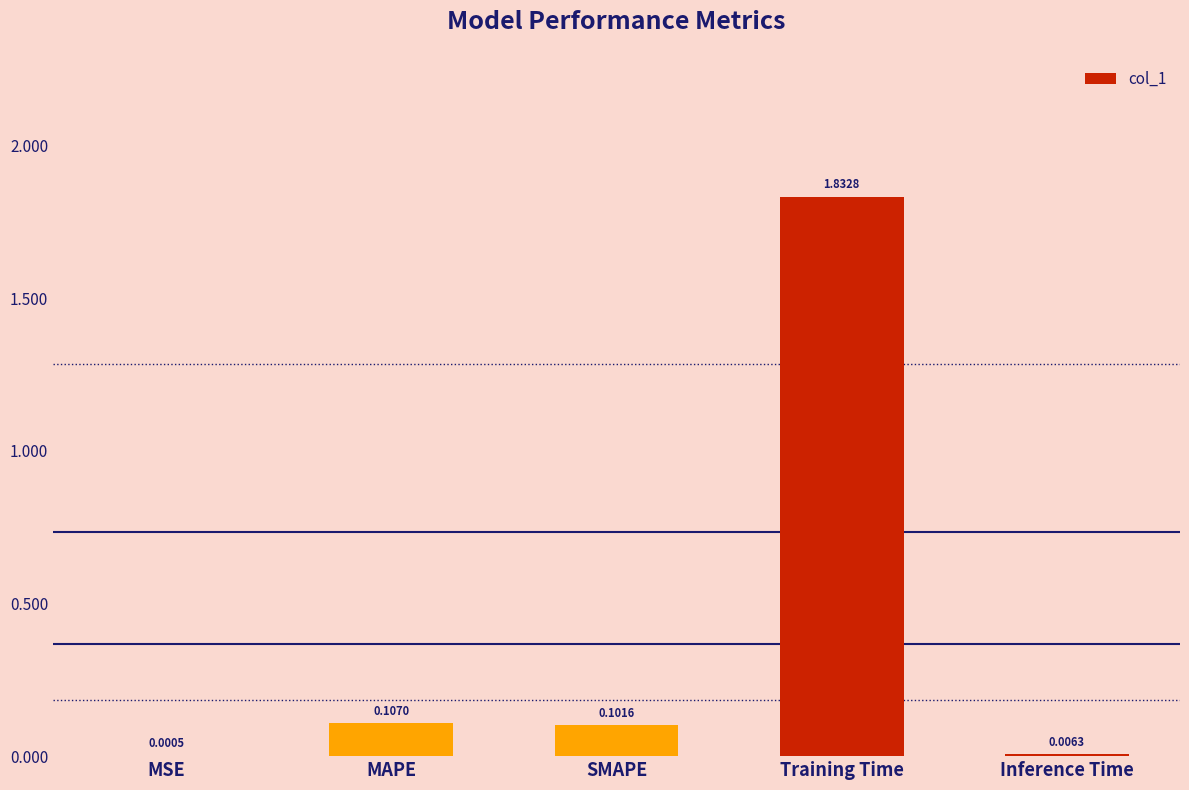

What is the change in value from MSE to SMAPE?

+0.1